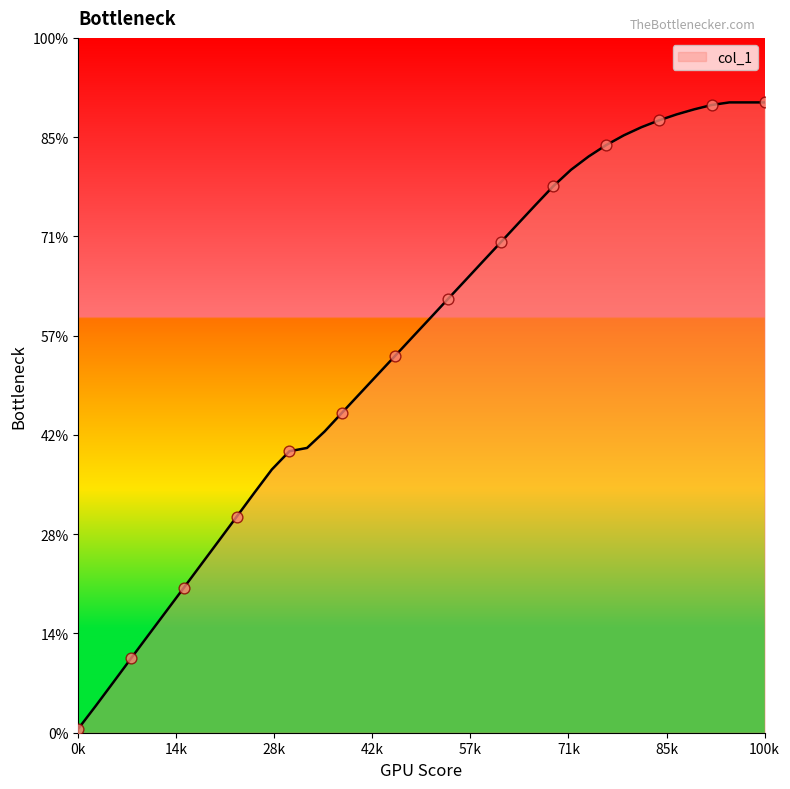

Is this an area chart (filled region under the line)?

Yes